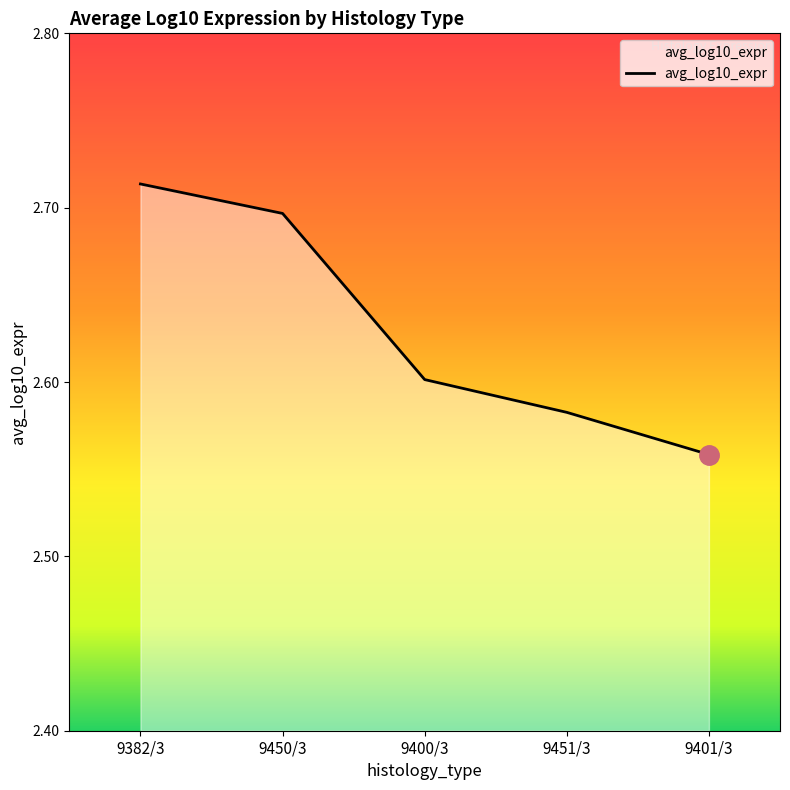

What is the ratio of the value at 9450/3 to the value at 9400/3?

1.0